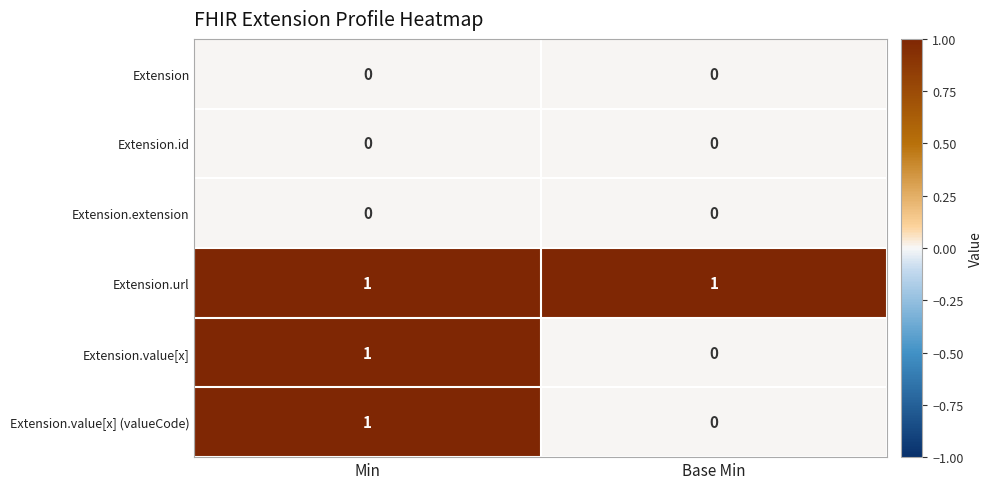

What is the maximum value shown in the chart?

1